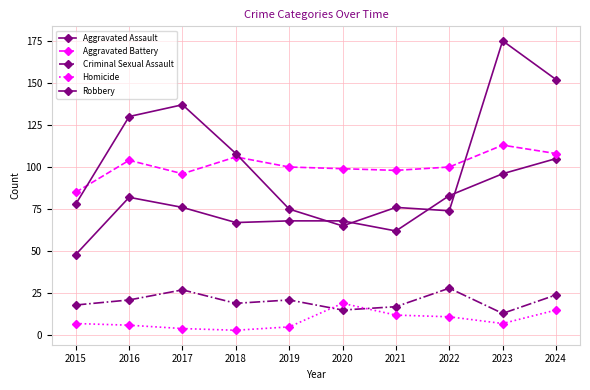

Is the value of Criminal Sexual Assault at 2015 greater than the value of Homicide at 2020?

No